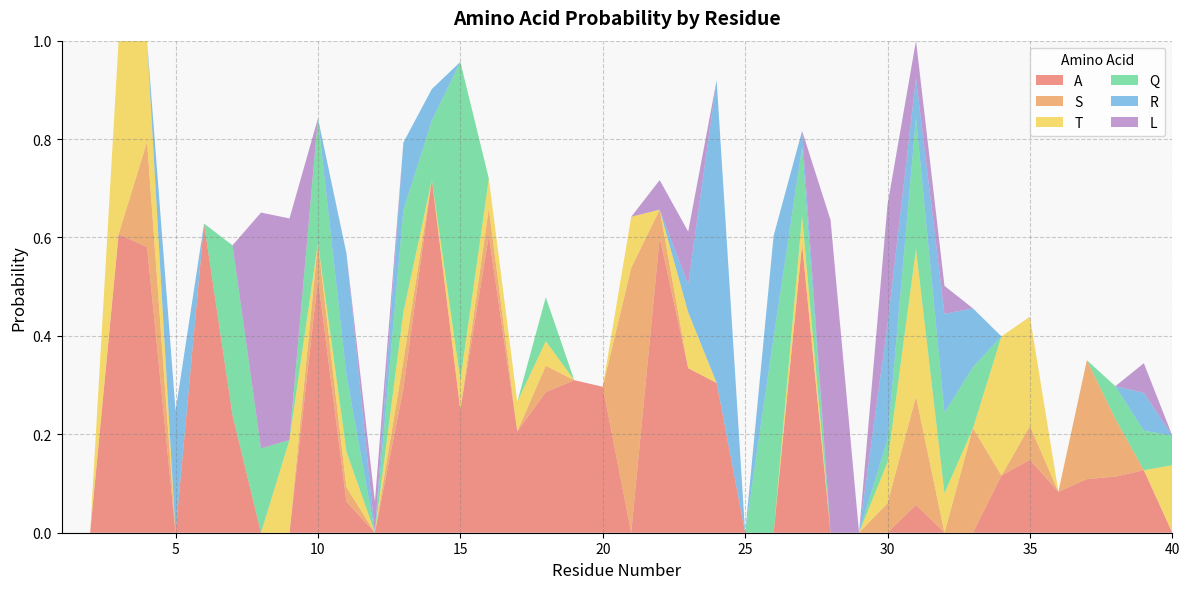

Reading right to left, transcribe all the data shown in this chart.

A: 40=0.0	39=0.1	38=0.1	37=0.1	36=0.1	35=0.1	34=0.1	33=0.0	32=0.0	31=0.1	30=0.0	29=0.0	28=0.0	27=0.6	26=0.0	25=0.0	24=0.3	23=0.3	22=0.6	21=0.0	20=0.3	19=0.3	18=0.3	17=0.2	16=0.6	15=0.2	14=0.7	13=0.3	12=0.0	11=0.1	10=0.5	9=0.0	8=0.0	7=0.2	6=0.6	5=0.0	4=0.6	3=0.6	2=0.0	1=0.0
S: 40=0.0	39=0.0	38=0.1	37=0.2	36=0.0	35=0.1	34=0.0	33=0.2	32=0.0	31=0.2	30=0.1	29=0.0	28=0.0	27=0.0	26=0.0	25=0.0	24=0.0	23=0.0	22=0.1	21=0.5	20=0.0	19=0.0	18=0.1	17=0.0	16=0.1	15=0.0	14=0.0	13=0.1	12=0.0	11=0.0	10=0.1	9=0.0	8=0.0	7=0.0	6=0.0	5=0.0	4=0.2	3=0.0	2=0.0	1=0.0
T: 40=0.1	39=0.0	38=0.0	37=0.0	36=0.0	35=0.2	34=0.3	33=0.0	32=0.1	31=0.3	30=0.1	29=0.0	28=0.0	27=0.1	26=0.0	25=0.0	24=0.0	23=0.1	22=0.0	21=0.1	20=0.0	19=0.0	18=0.1	17=0.1	16=0.1	15=0.1	14=0.0	13=0.1	12=0.0	11=0.1	10=0.0	9=0.2	8=0.0	7=0.0	6=0.0	5=0.0	4=0.2	3=0.4	2=0.0	1=0.0
Q: 40=0.1	39=0.1	38=0.1	37=0.0	36=0.0	35=0.0	34=0.0	33=0.1	32=0.2	31=0.3	30=0.0	29=0.0	28=0.0	27=0.1	26=0.4	25=0.0	24=0.0	23=0.0	22=0.0	21=0.0	20=0.0	19=0.0	18=0.1	17=0.0	16=0.0	15=0.6	14=0.1	13=0.2	12=0.0	11=0.2	10=0.3	9=0.0	8=0.2	7=0.3	6=0.0	5=0.0	4=0.0	3=0.0	2=0.0	1=0.0
R: 40=0.0	39=0.1	38=0.0	37=0.0	36=0.0	35=0.0	34=0.0	33=0.1	32=0.2	31=0.1	30=0.2	29=0.0	28=0.0	27=0.0	26=0.2	25=0.0	24=0.6	23=0.1	22=0.0	21=0.0	20=0.0	19=0.0	18=0.0	17=0.0	16=0.0	15=0.0	14=0.1	13=0.1	12=0.0	11=0.2	10=0.0	9=0.0	8=0.0	7=0.0	6=0.0	5=0.2	4=0.0	3=0.0	2=0.0	1=0.0
L: 40=0.0	39=0.1	38=0.0	37=0.0	36=0.0	35=0.0	34=0.0	33=0.0	32=0.1	31=0.1	30=0.2	29=0.0	28=0.6	27=0.0	26=0.0	25=0.0	24=0.0	23=0.1	22=0.1	21=0.0	20=0.0	19=0.0	18=0.0	17=0.0	16=0.0	15=0.0	14=0.0	13=0.0	12=0.1	11=0.0	10=0.0	9=0.5	8=0.5	7=0.0	6=0.0	5=0.0	4=0.0	3=0.0	2=0.0	1=0.0